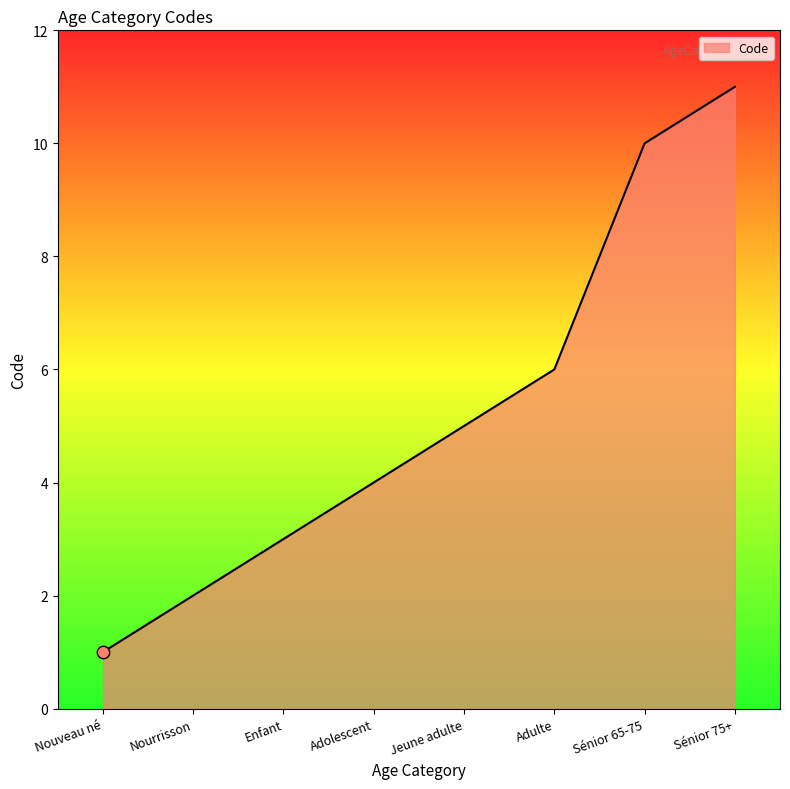

What is the change in value from Adolescent to Jeune adulte?

+1